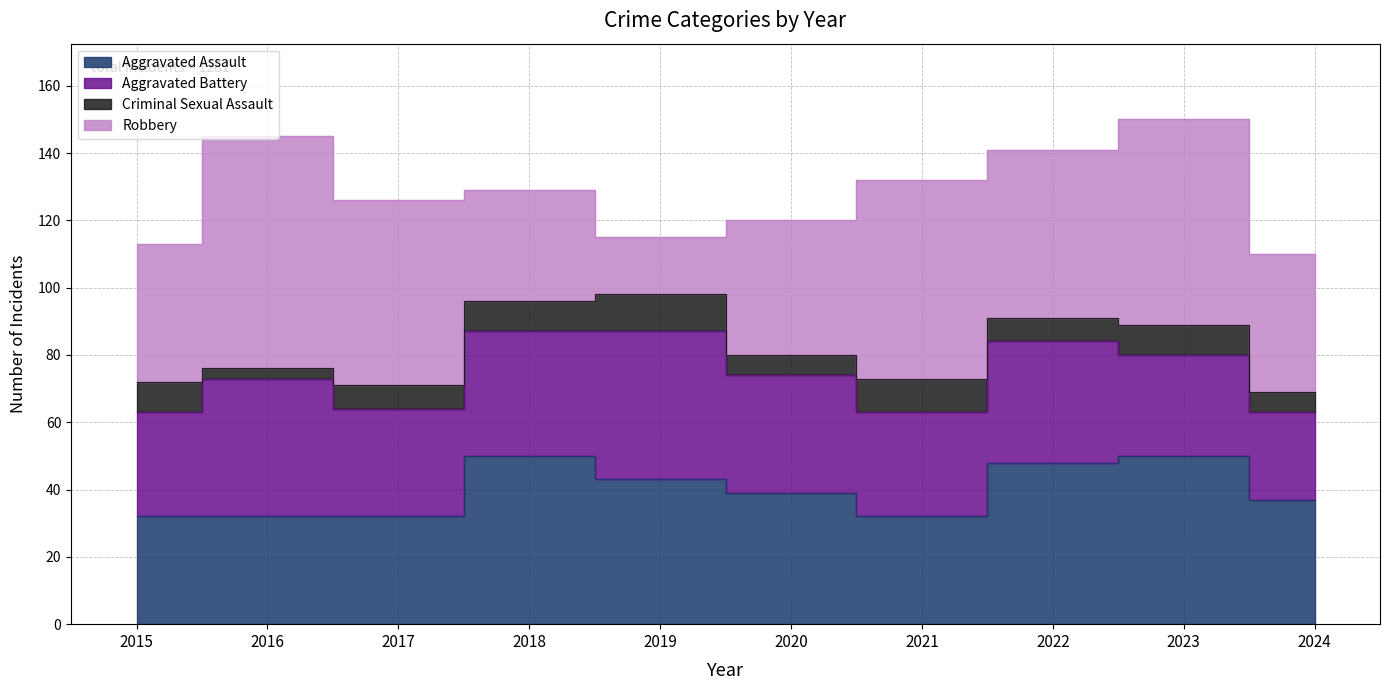

Which category has the lowest value in the Aggravated Assault series?

2015